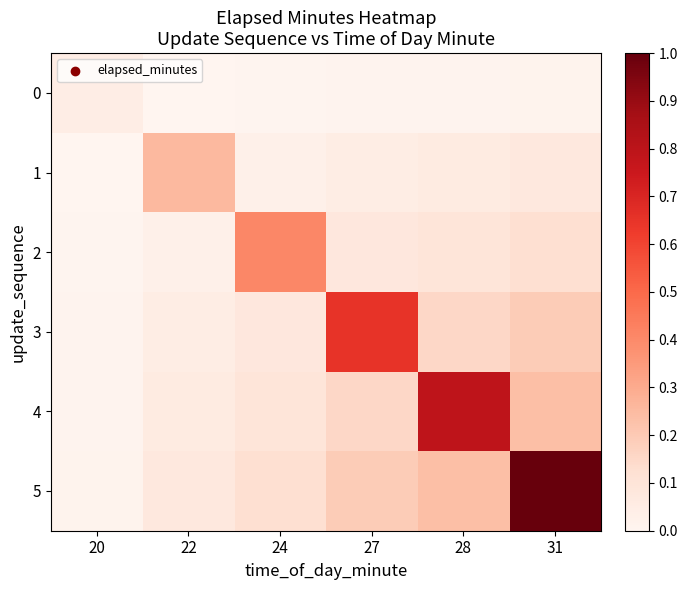

Between 27 and 31, which series saw the biggest shift?

5